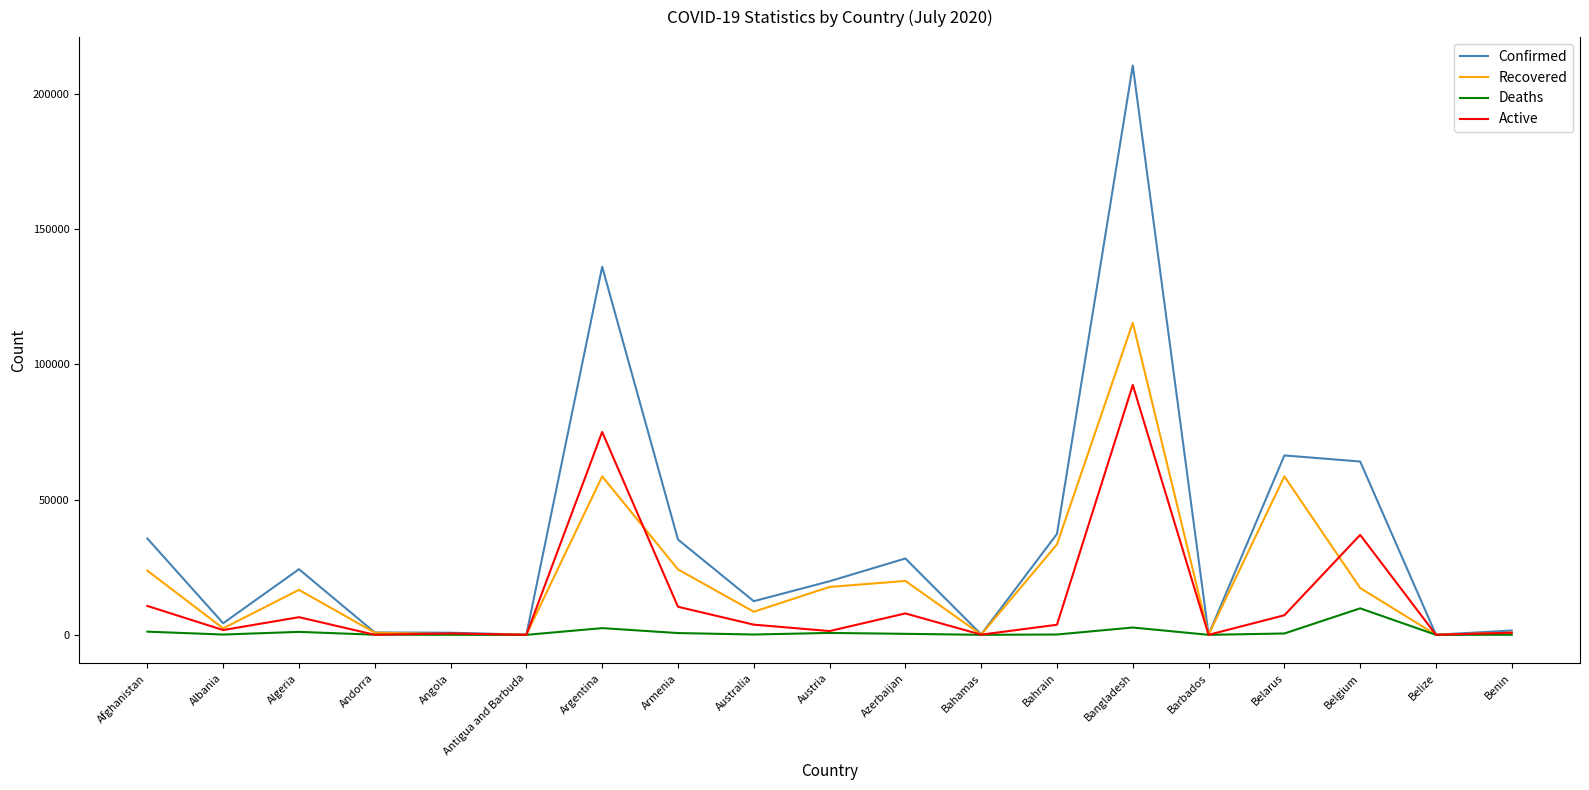

What are all the series names shown in the legend?

Confirmed, Recovered, Deaths, Active